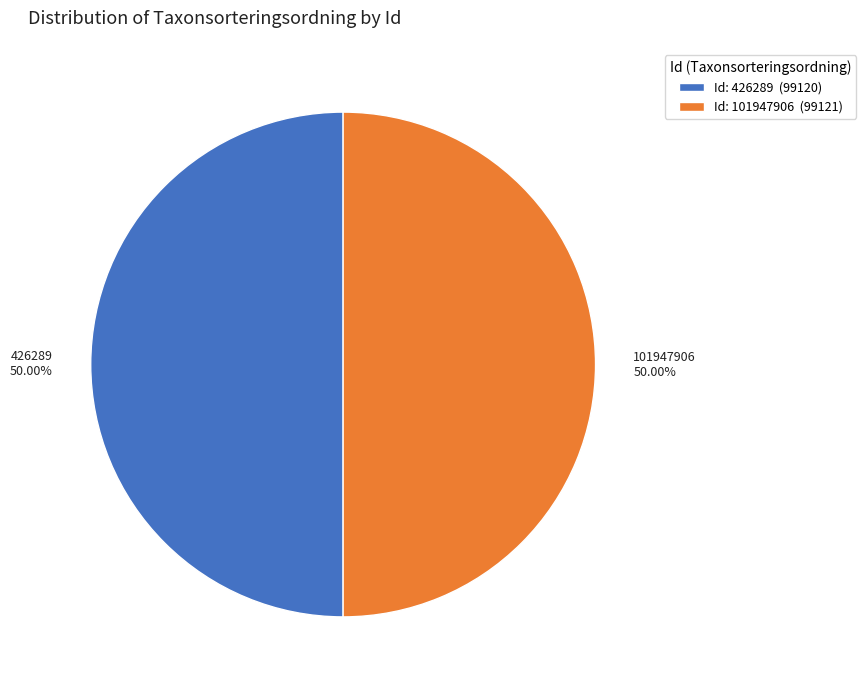

Count the number of slices in the pie.

2